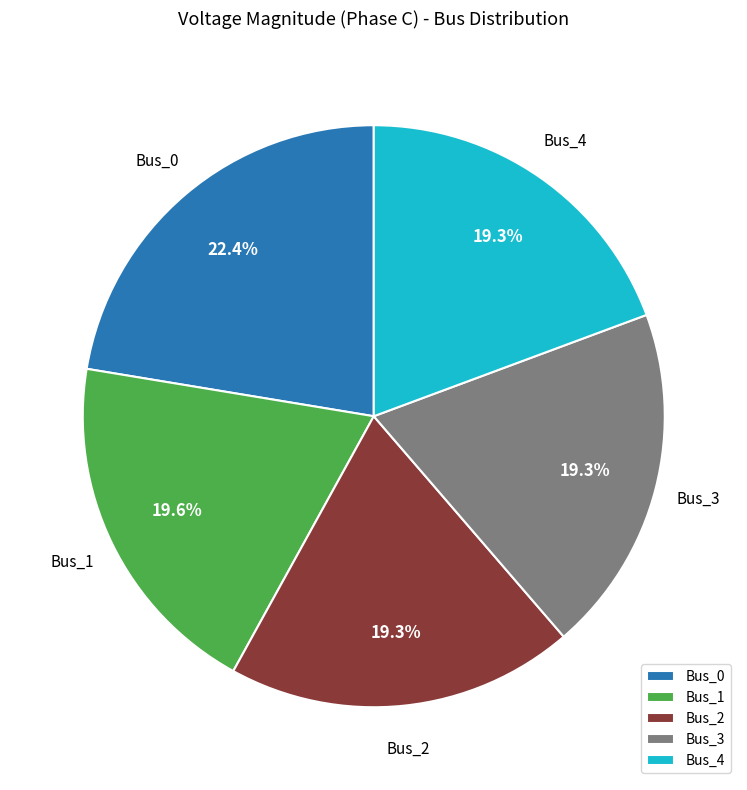

To the nearest percent, what is the difference between the largest and smallest slice percentages?

3%